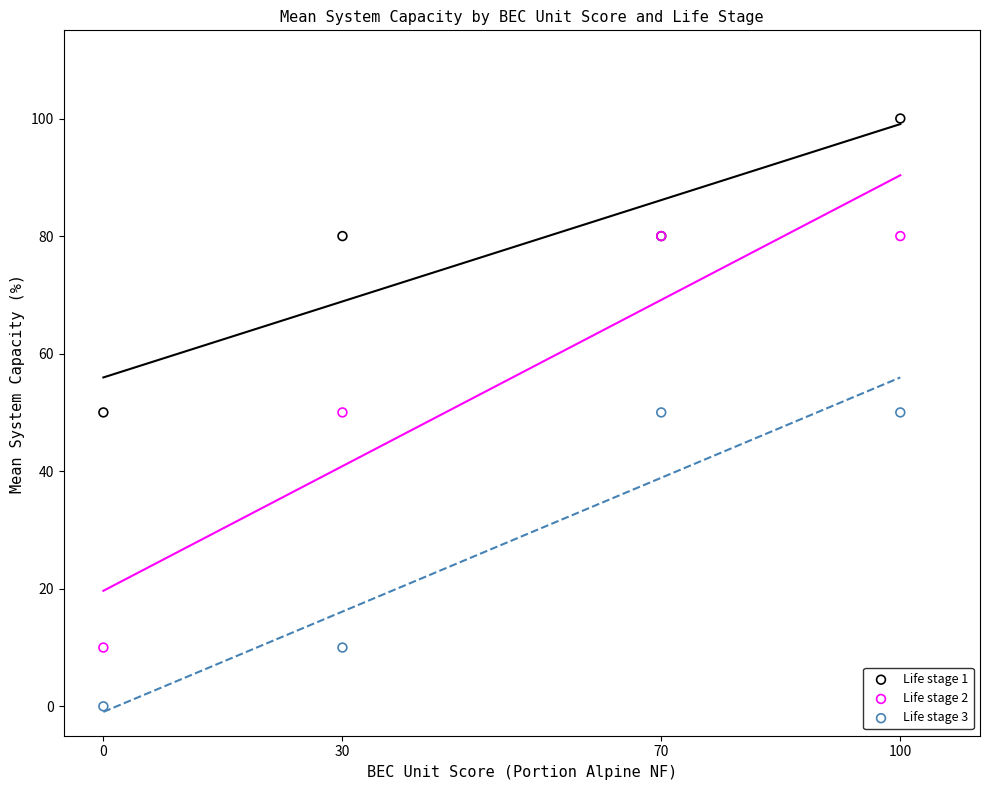

Which series has the largest Y range (max minus min)?

Life stage 2